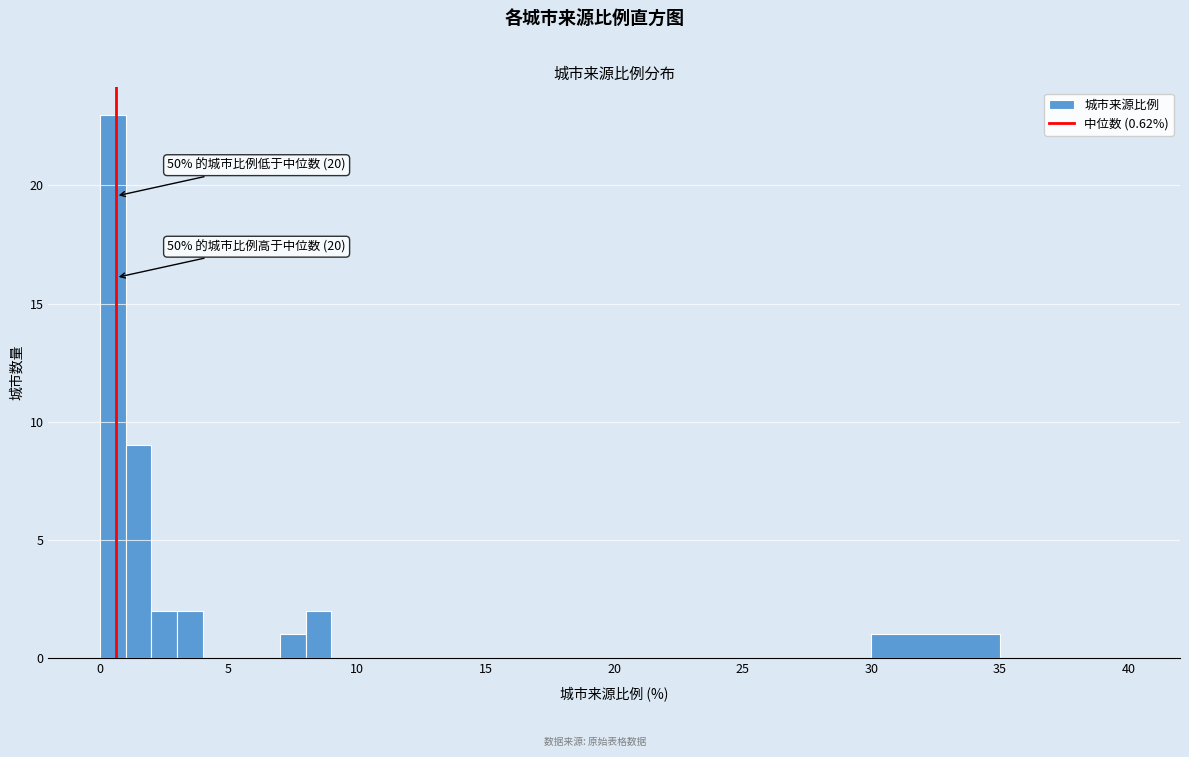

Around what value on the x-axis is the tallest bar? Give the approximate position of its centre, as read against the axis.

0.5